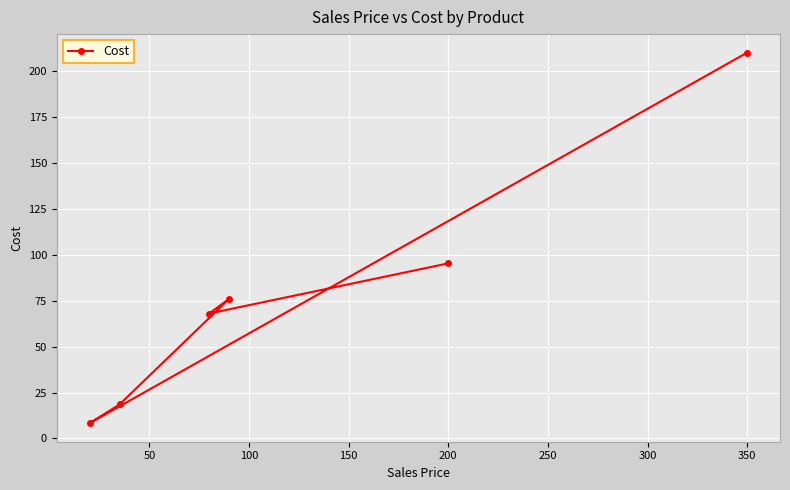

How many points are higher than both their immediate neighbors (excluding endpoints)?

1